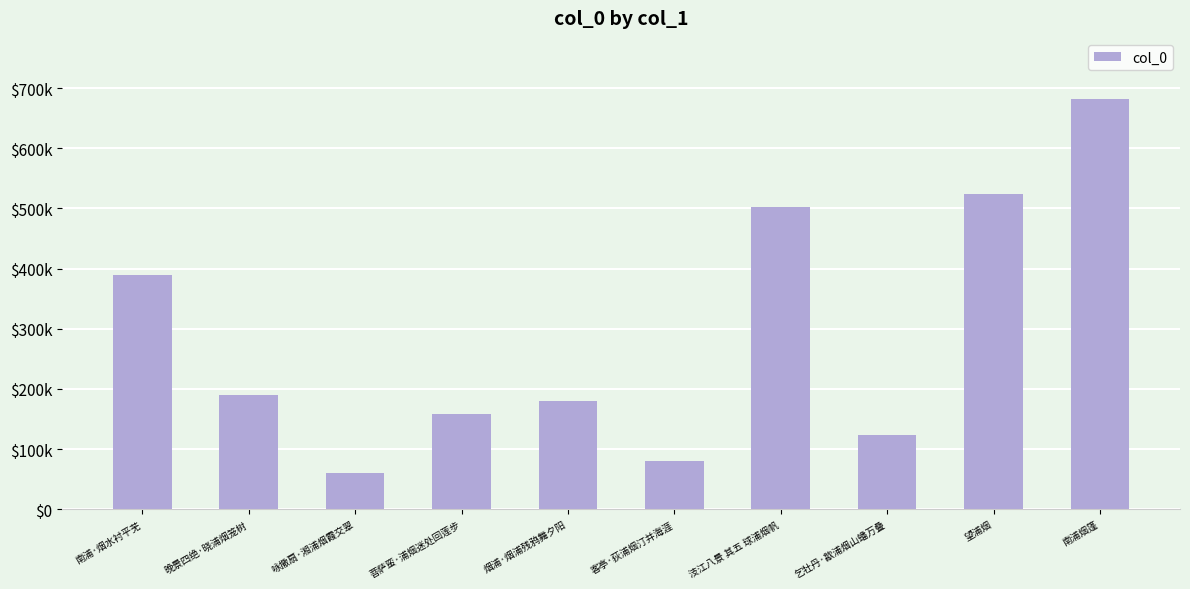

Are the bars horizontal?

No